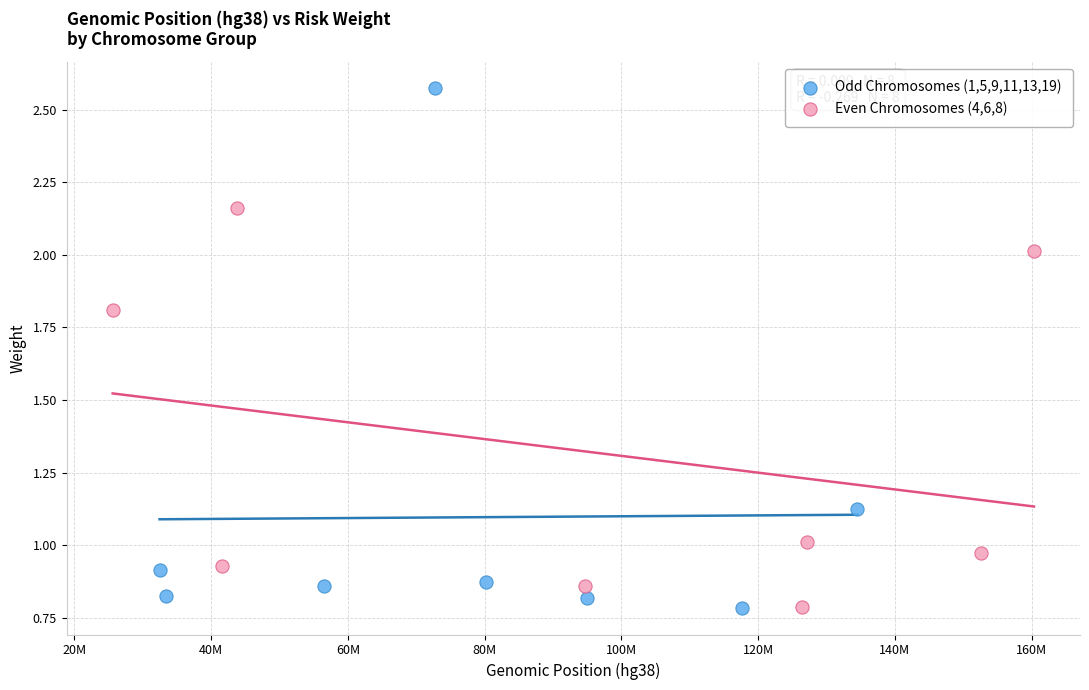

Which series has the widest spread of Y values?

Odd Chromosomes (1,5,9,11,13,19)